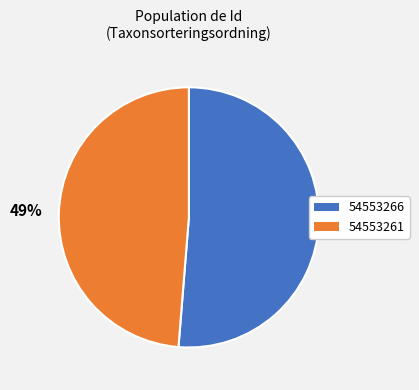

What is the largest slice in the pie chart?

54553266